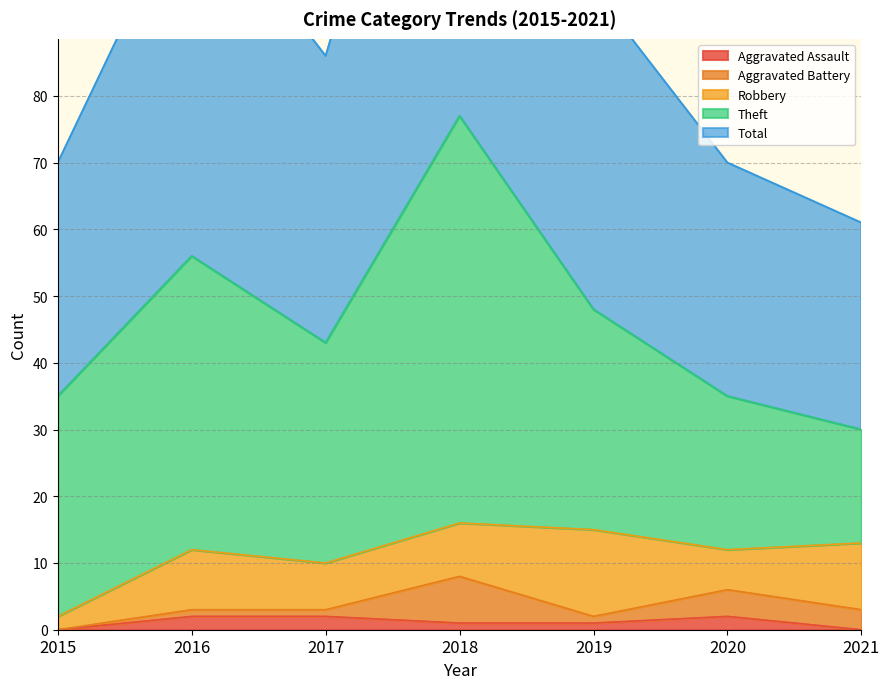

True or false: Aggravated Battery has a value of 3 at 2021.

True